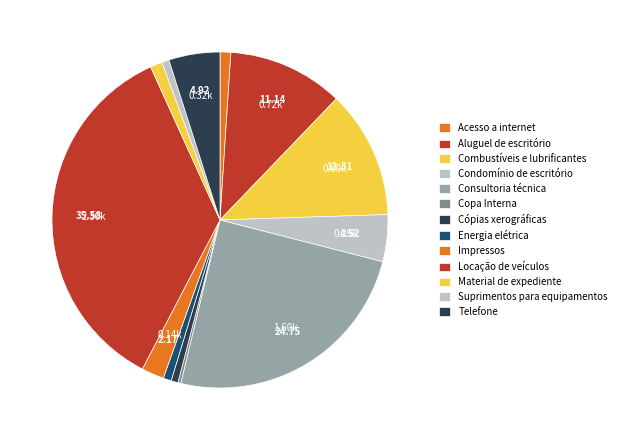

What is the total percentage of Impressos and Copa Interna?

2.4%